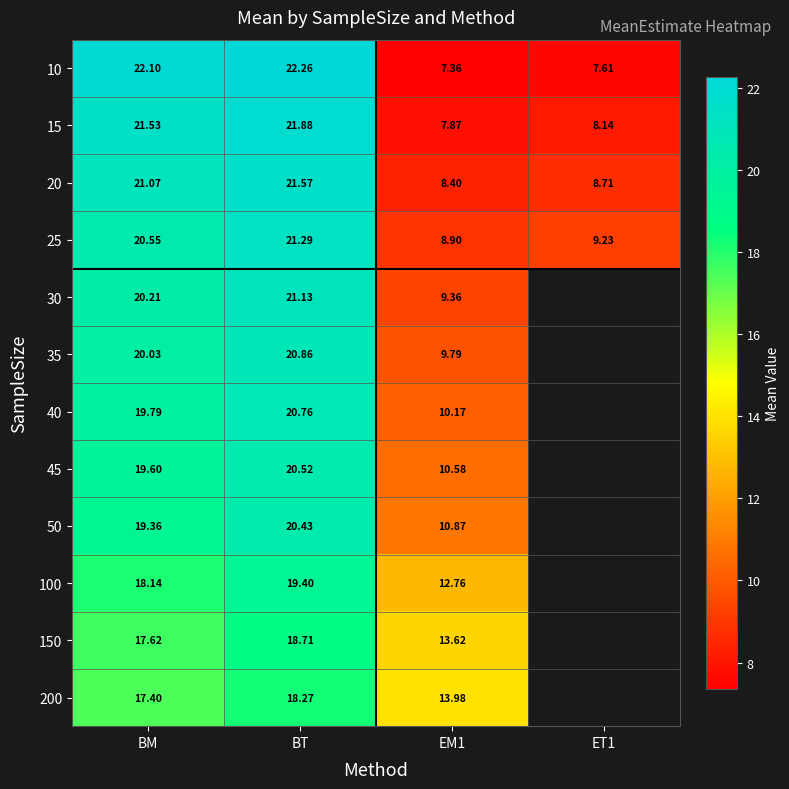

Rank the categories by 25 value from lowest to highest.

EM1, ET1, BM, BT